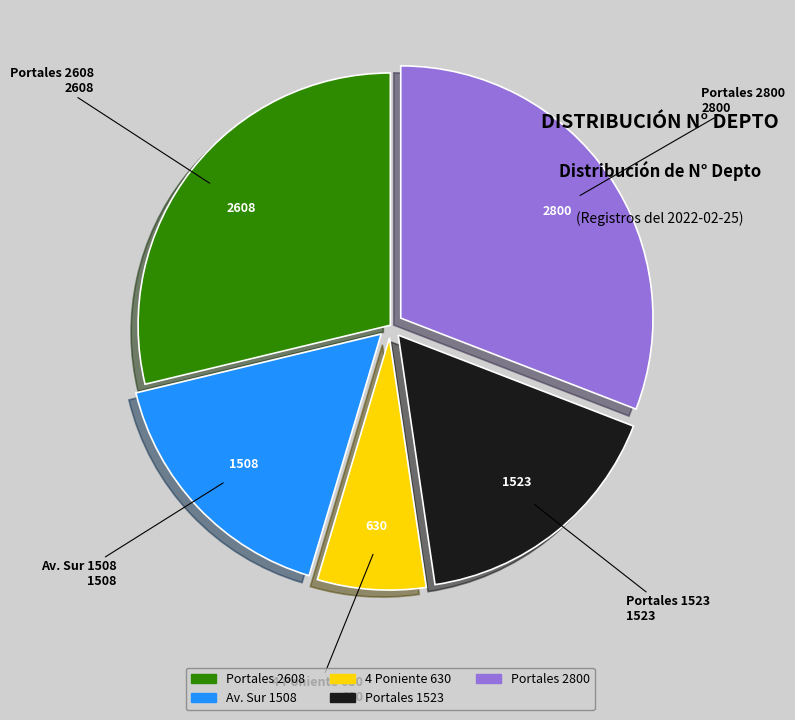

The Av. Sur 1508 slice represents 17% of the pie. True or false?

True